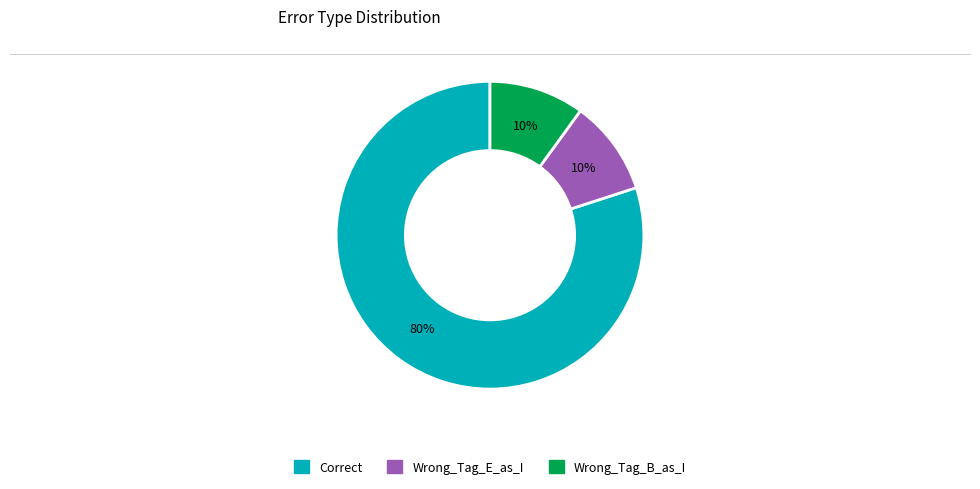

Do Wrong_Tag_E_as_I and Wrong_Tag_B_as_I together represent more than half of the pie?

No